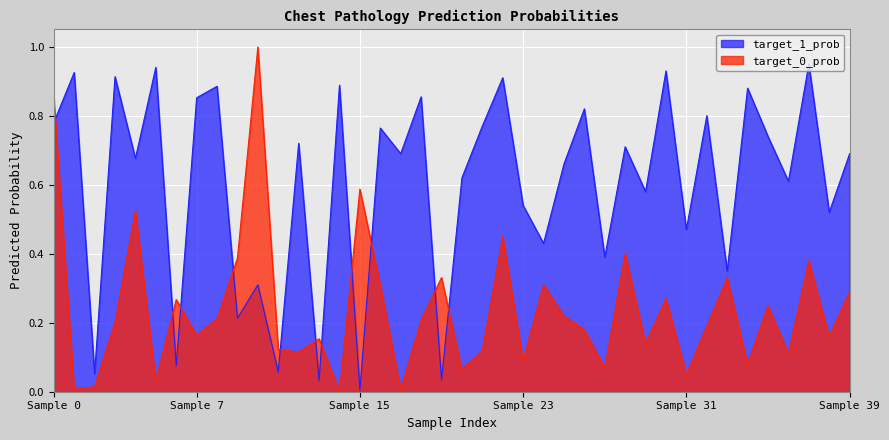

In target_0_prob, how many points are higher than both neighbors (excluding endpoints)?

13